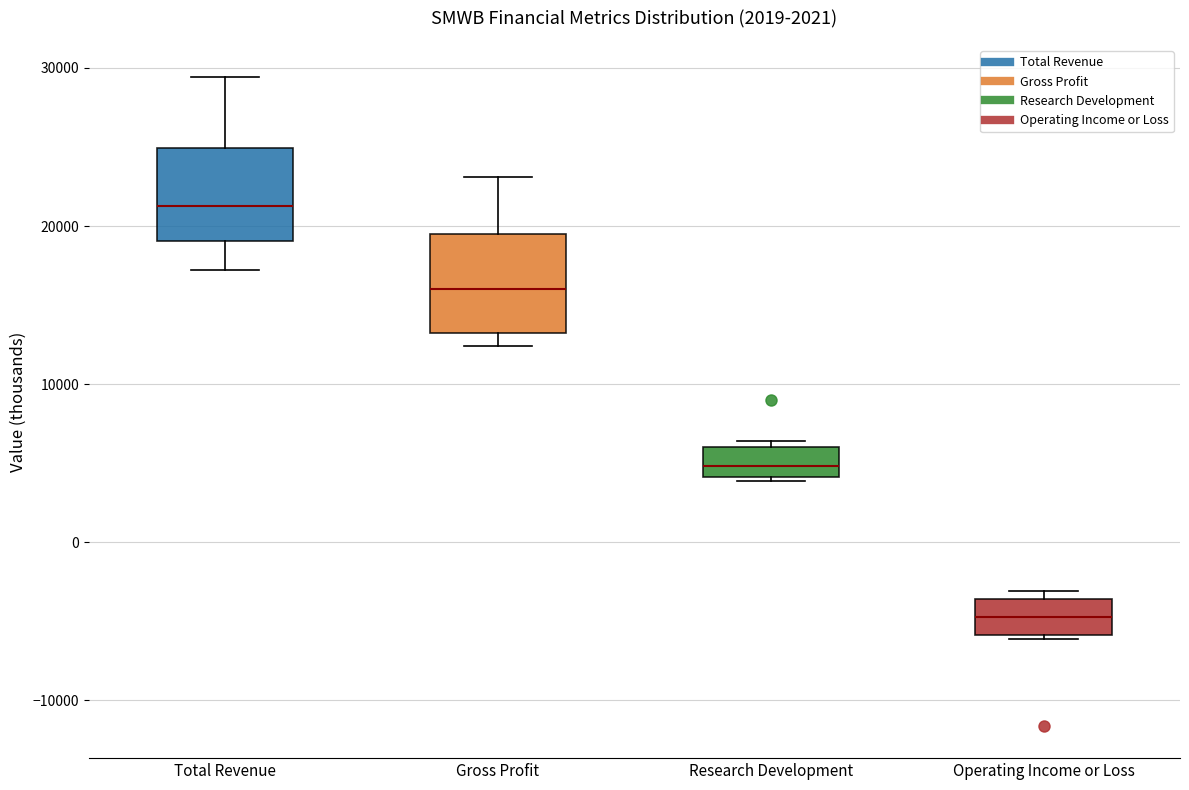

Which box has the lowest median line?

Operating Income or Loss